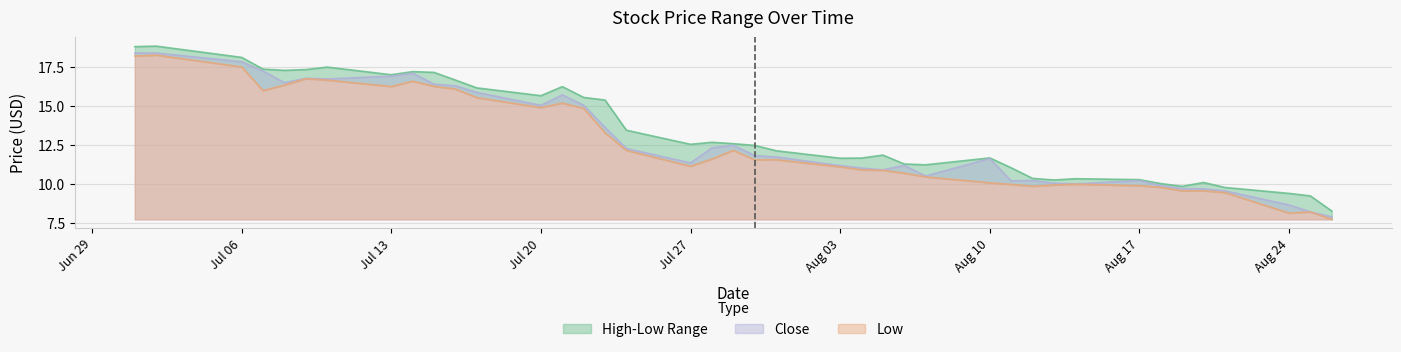

What is the average value of the Low series?

12.6